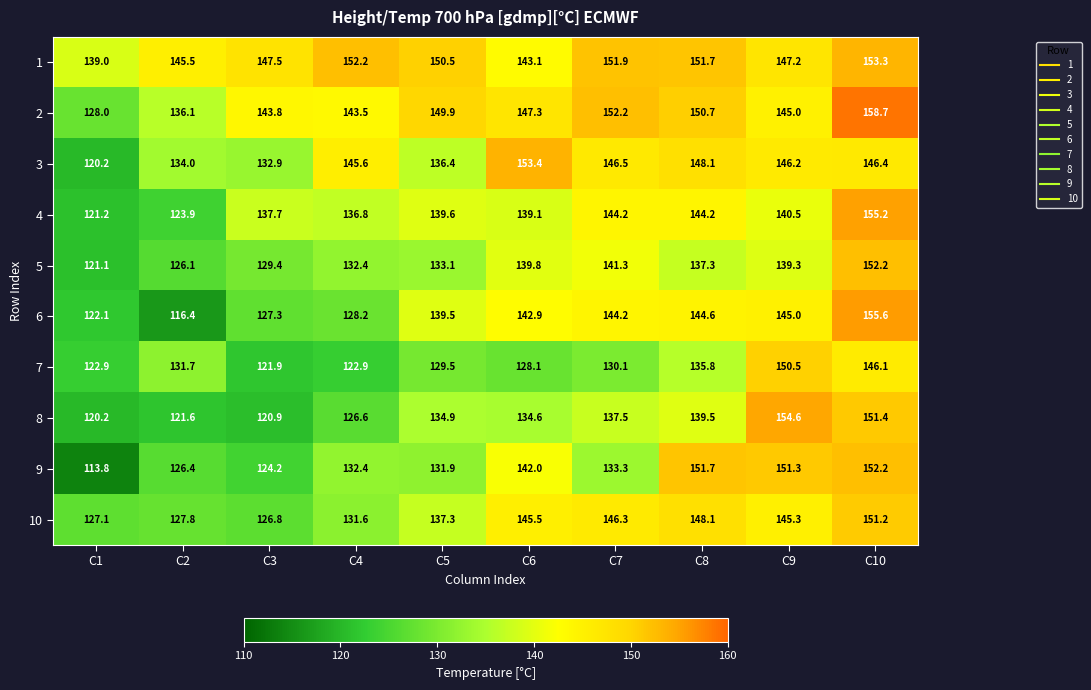

At which label does 4 first exceed 139?

C5